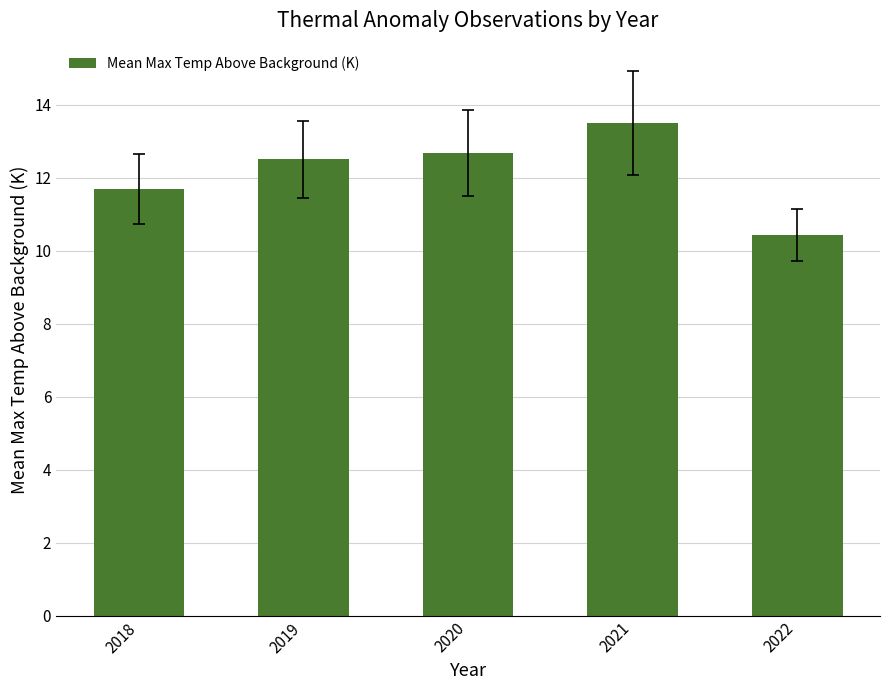

Reading right to left, extract all data points from this chart.

10.4	13.5	12.7	12.5	11.7